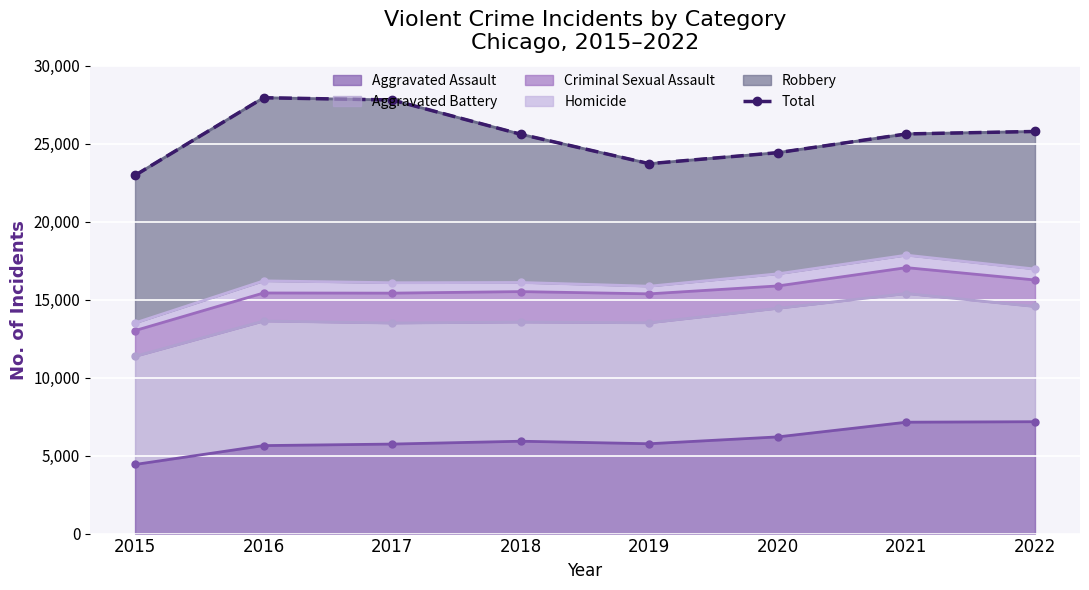

What is the minimum value for Aggravated Assault?

4432